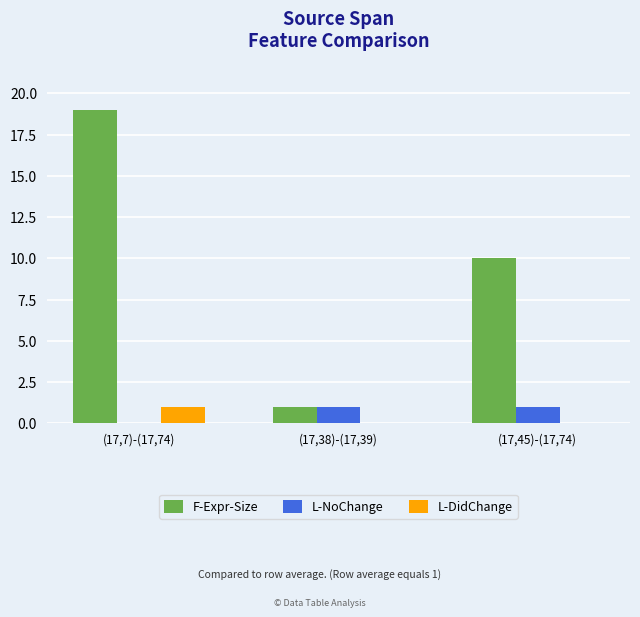

Reading right to left, extract all data points from this chart.

F-Expr-Size: (17,45)-(17,74)=10	(17,38)-(17,39)=1	(17,7)-(17,74)=19
L-NoChange: (17,45)-(17,74)=1	(17,38)-(17,39)=1	(17,7)-(17,74)=0
L-DidChange: (17,45)-(17,74)=0	(17,38)-(17,39)=0	(17,7)-(17,74)=1